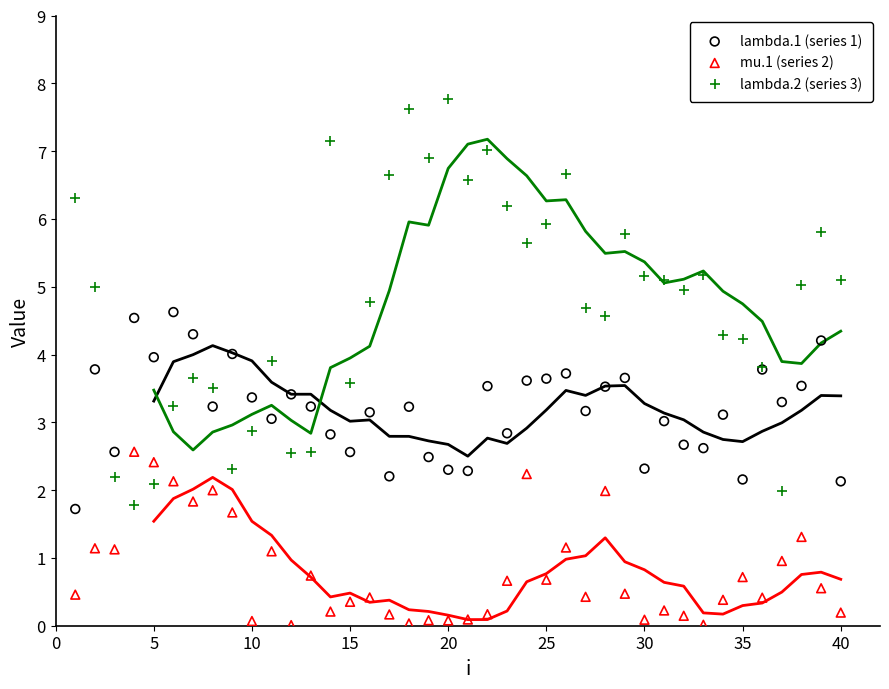

Which series contains the highest Y value?

lambda.2 (series 3)